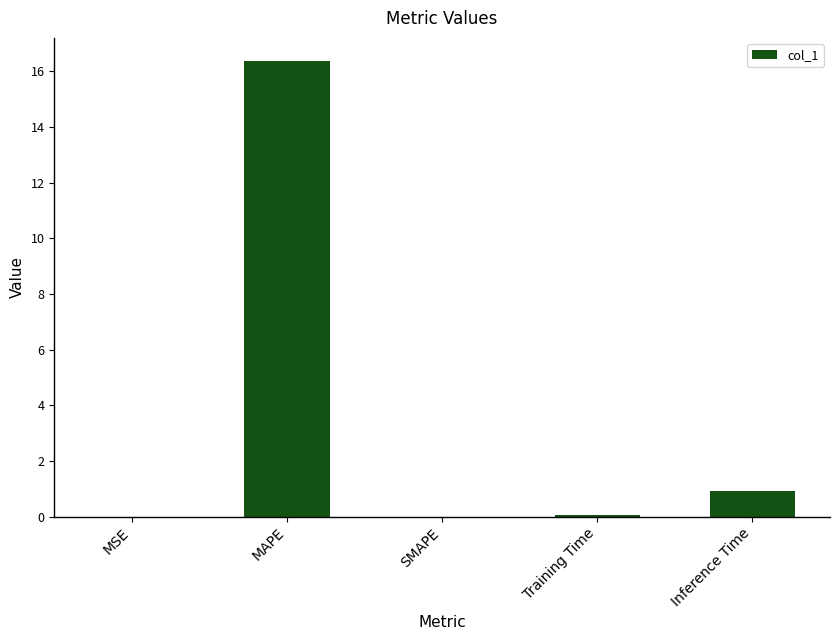

What is the sum of all values?

17.4